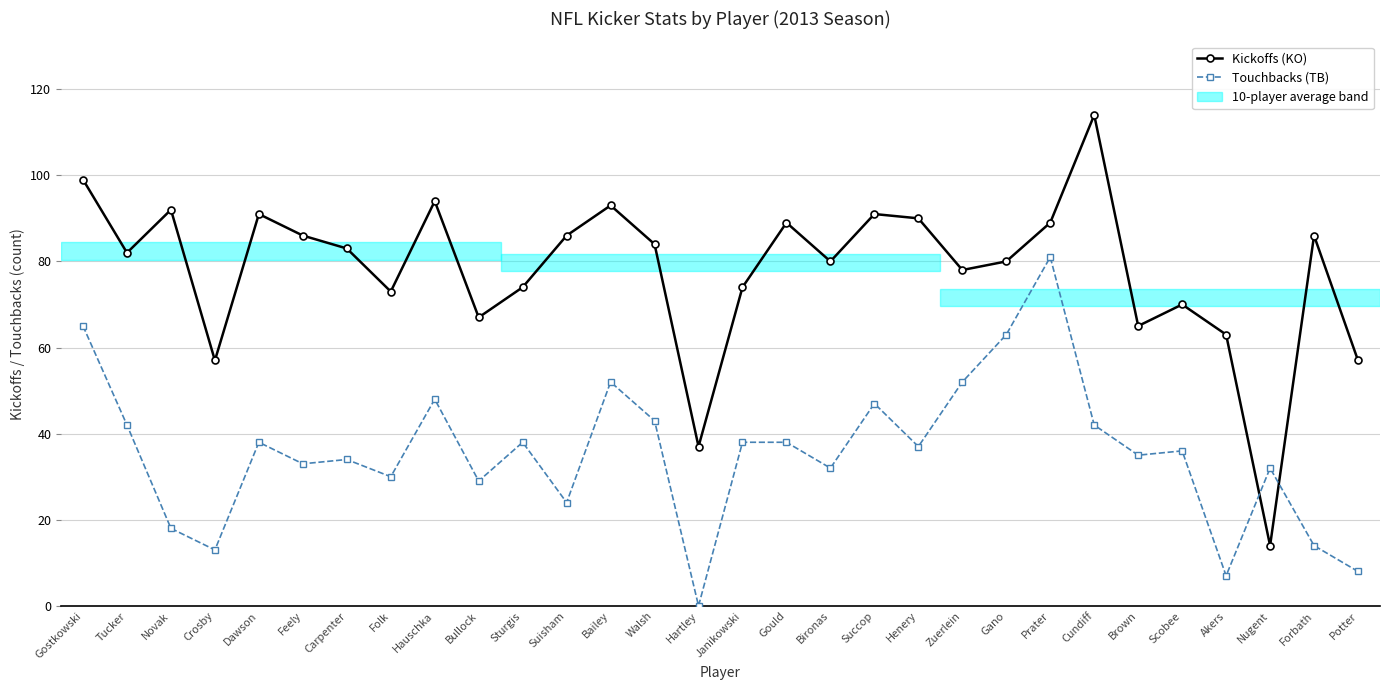

How many distinct data groups are displayed?

2